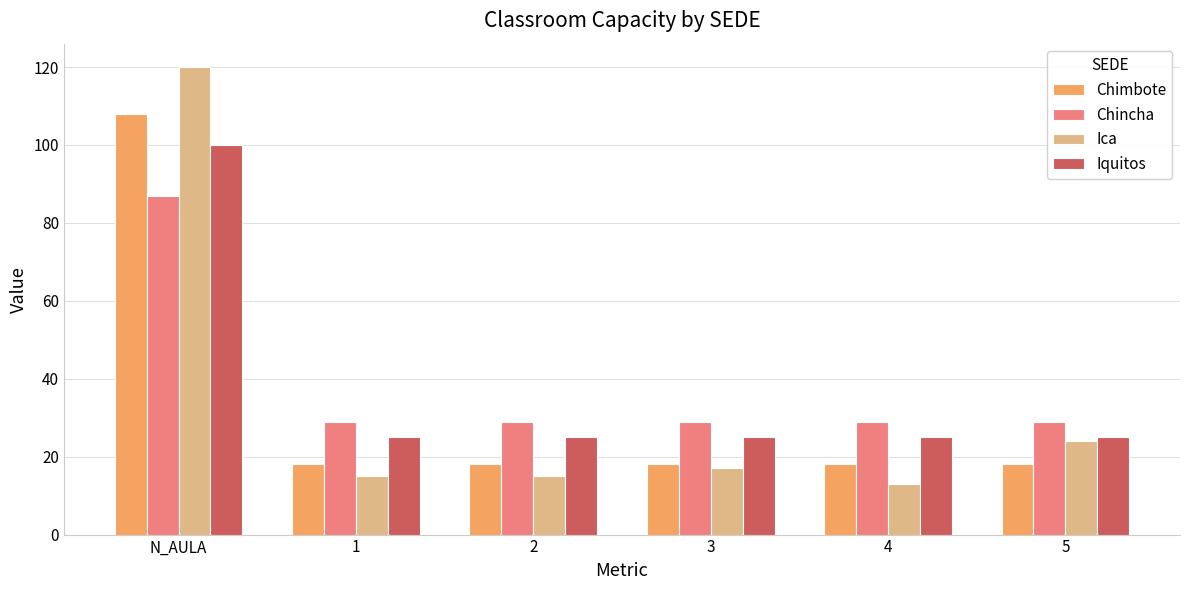

Is it true that Iquitos equals 25 at 1?

True